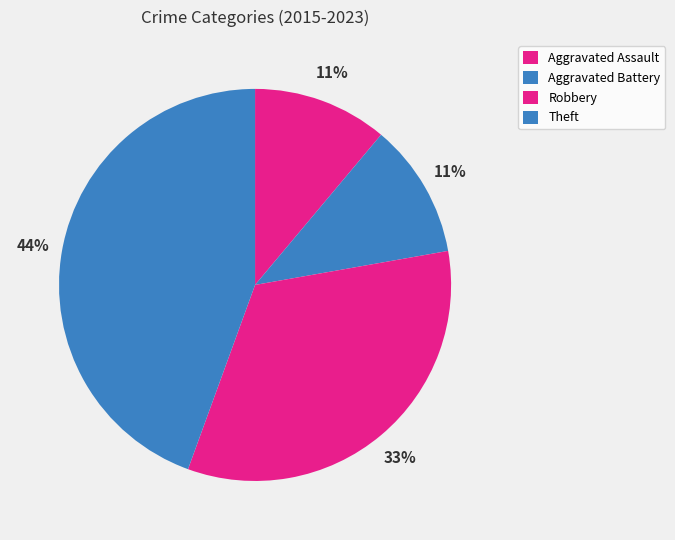

Does any single category account for the majority?

No